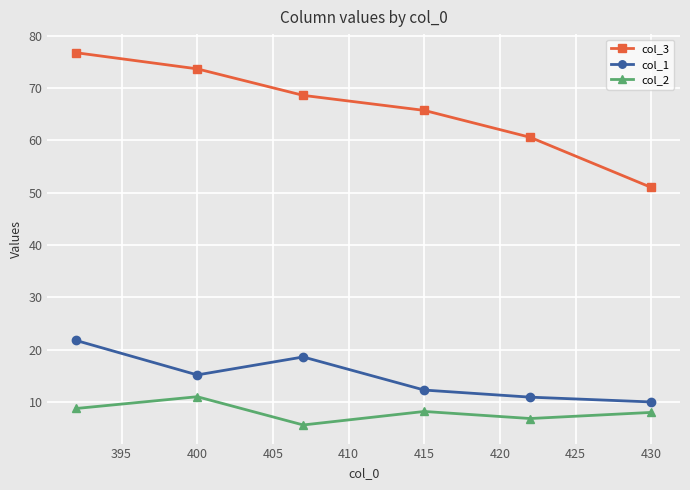

True or false: col_2 and col_1 cross at least once.

False